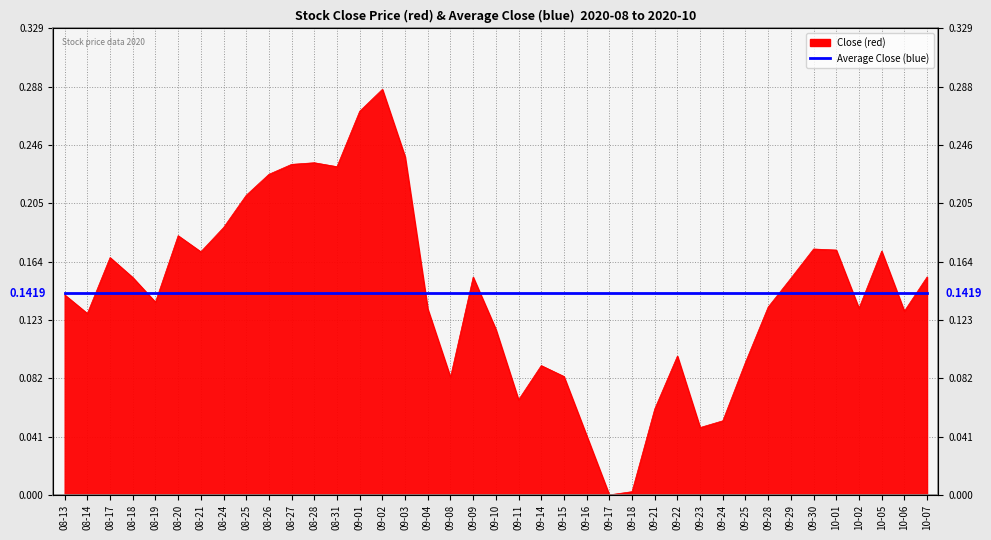

List the labels in order of value, largest first.

09-02, 09-01, 09-03, 08-28, 08-27, 08-31, 08-26, 08-25, 08-24, 08-20, 09-30, 10-01, 10-05, 08-21, 08-17, 10-07, 09-09, 08-18, 09-29, 08-13, 08-19, 09-28, 10-02, 09-04, 10-06, 08-14, 09-10, 09-22, 09-25, 09-14, 09-15, 09-08, 09-11, 09-21, 09-24, 09-23, 09-16, 09-18, 09-17